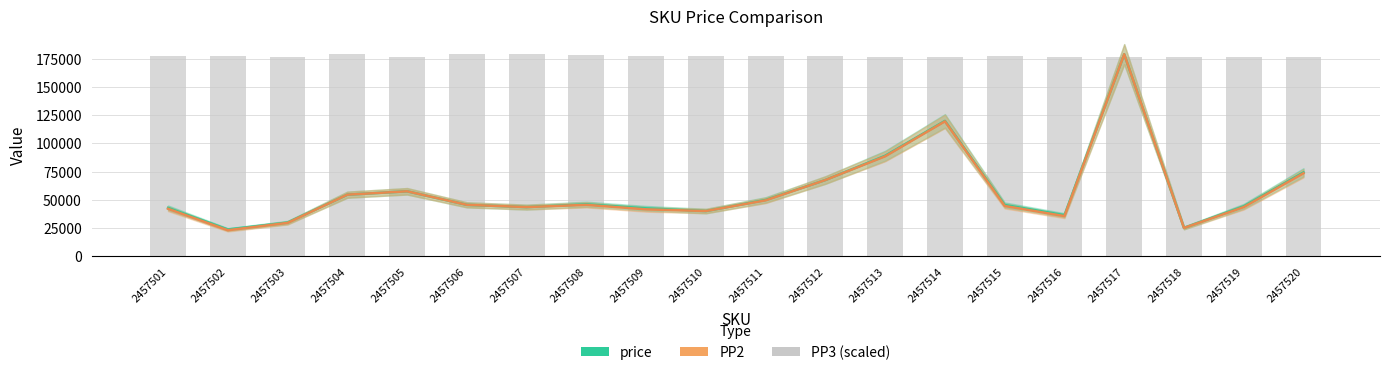

What is the sum of the PP3 (scaled) values at 2457508 and 2457514?

354981.7